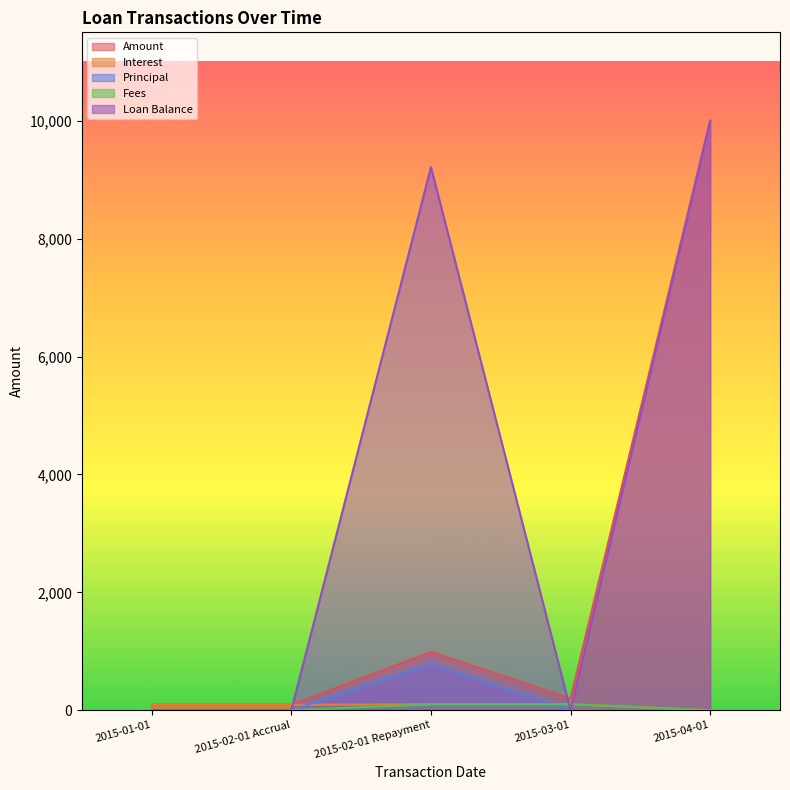

How many times do Fees and Loan Balance cross each other?

2